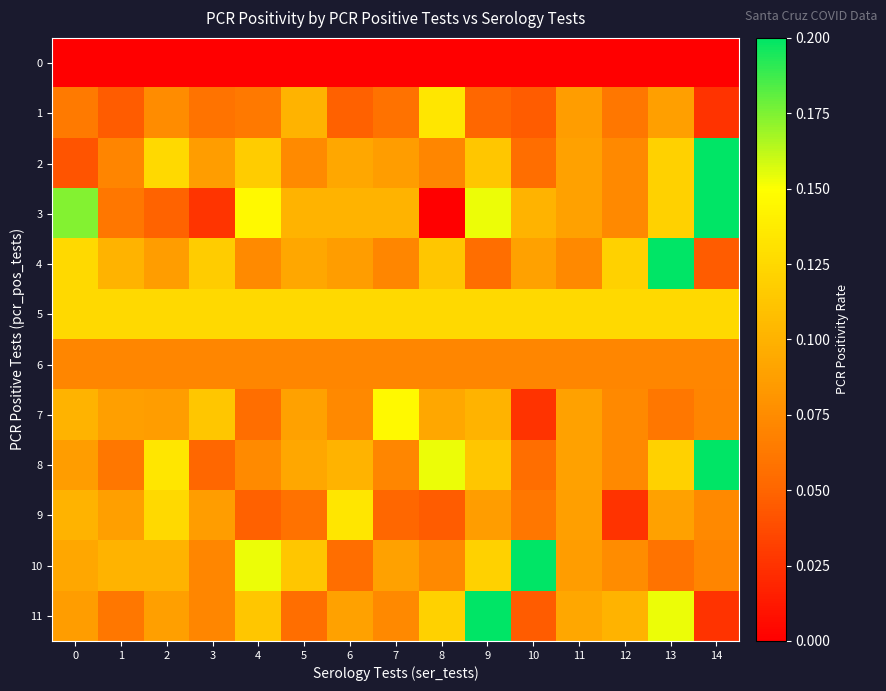

At which category is the sum across all series the highest?

13